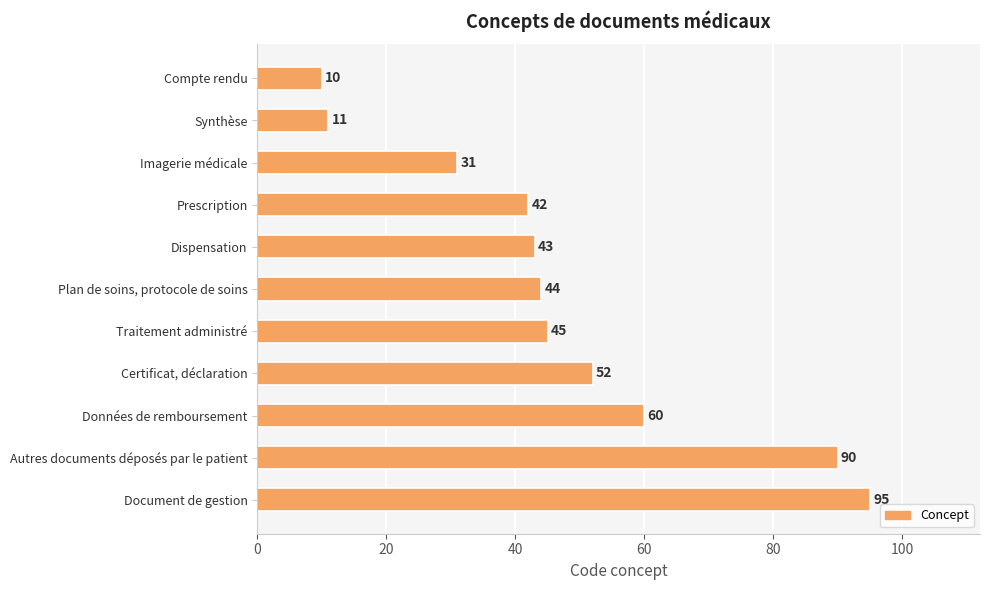

Does the chart contain stacked bars?

No